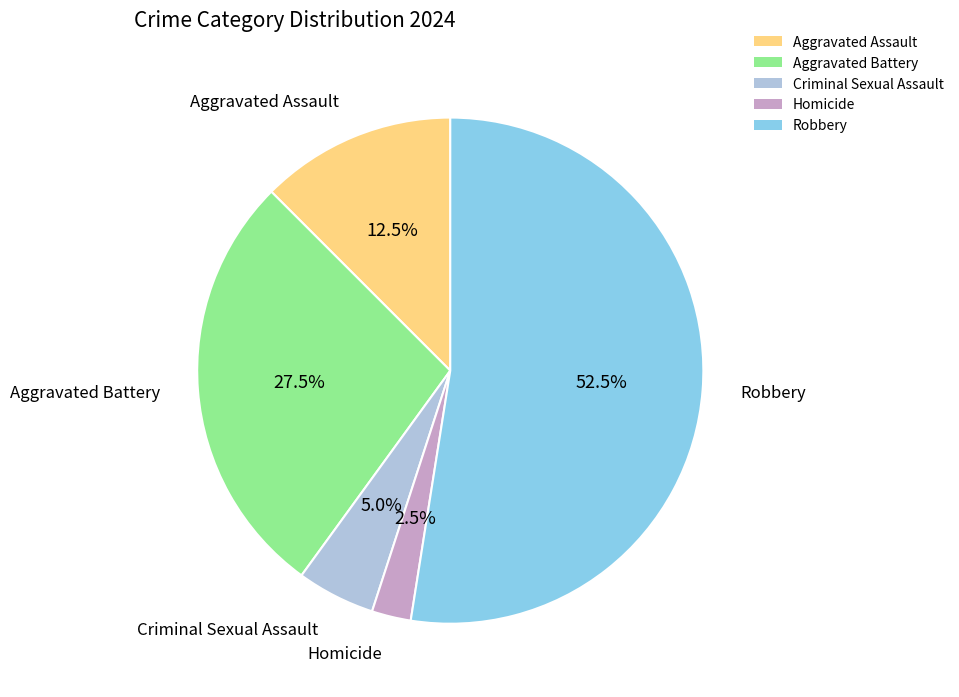

To the nearest percent, what is the combined percentage of Homicide and Criminal Sexual Assault?

8%